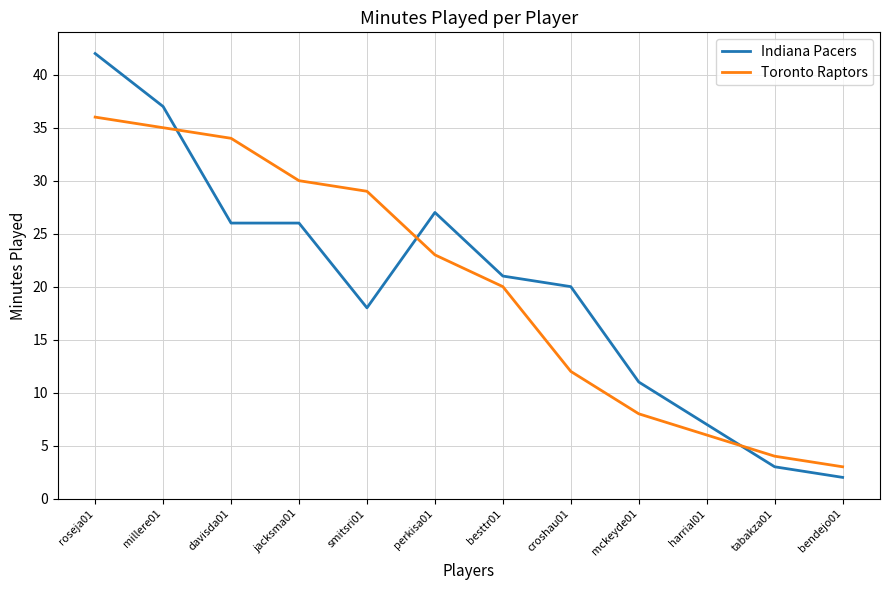

At which category is the sum across all series the highest?

roseja01